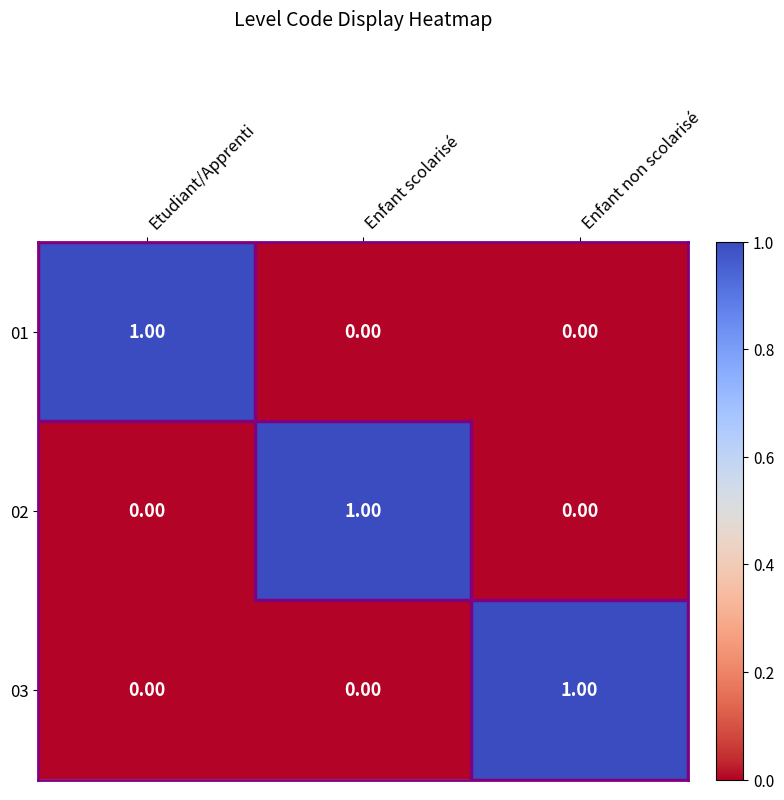

Is the value of 02 at Enfant scolarisé greater than the value of 01 at Enfant scolarisé?

Yes